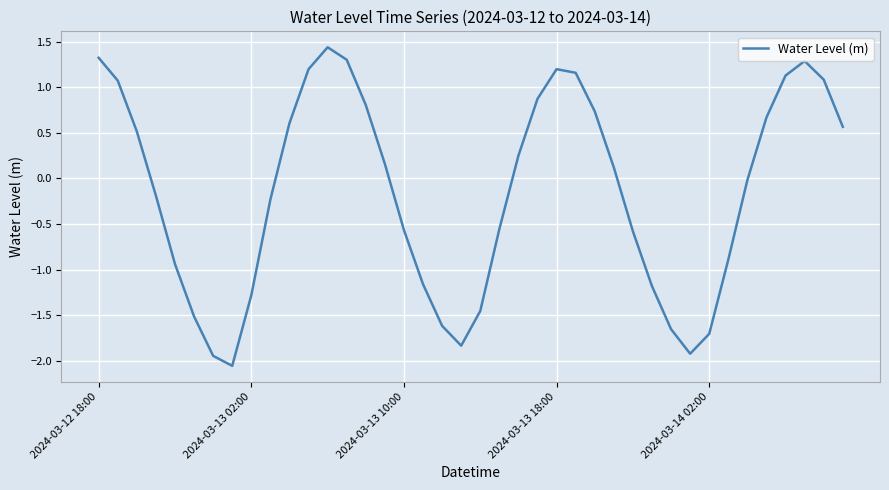

What is the difference between the maximum and minimum values?

3.5